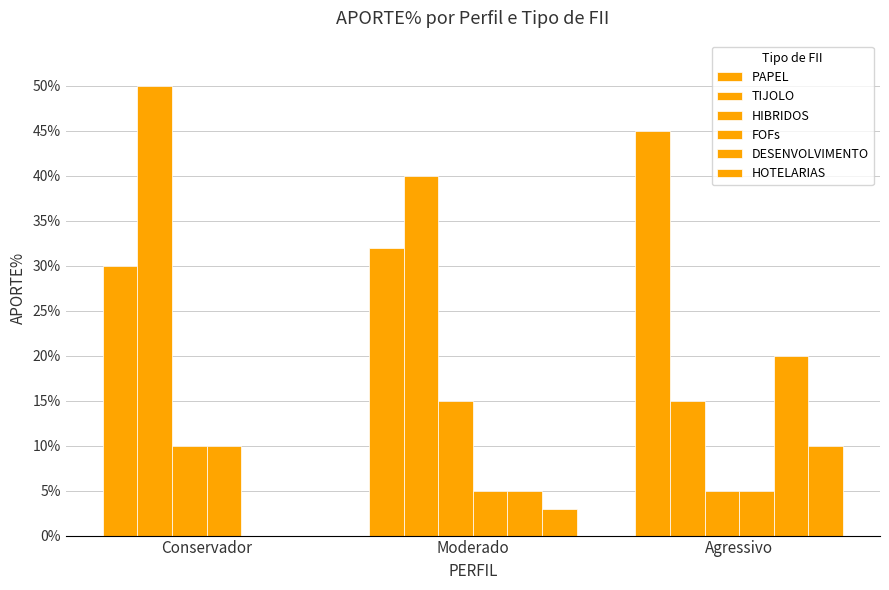

The value of HIBRIDOS at Moderado is 0.1. True or false?

True